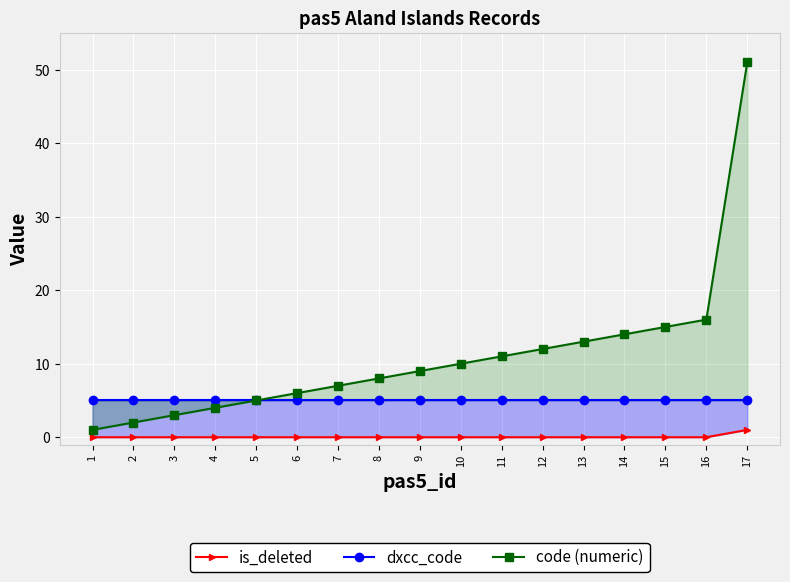

True or false: dxcc_code and code (numeric) intersect in this chart.

False